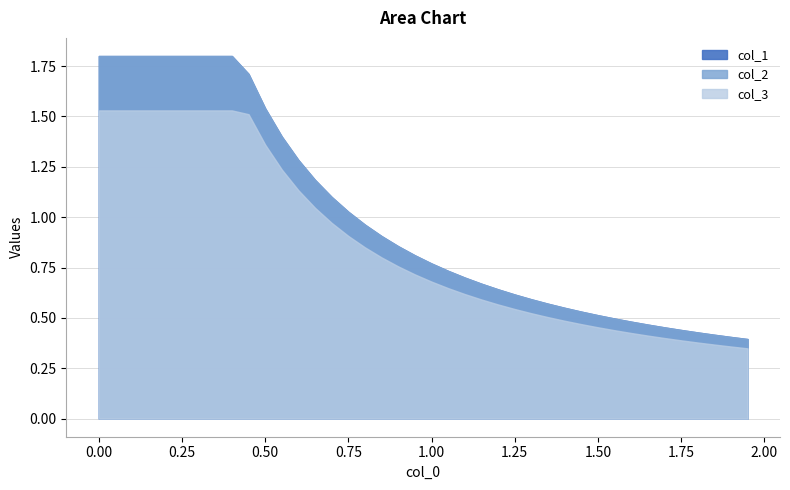

What is the greatest value displayed?

1.8